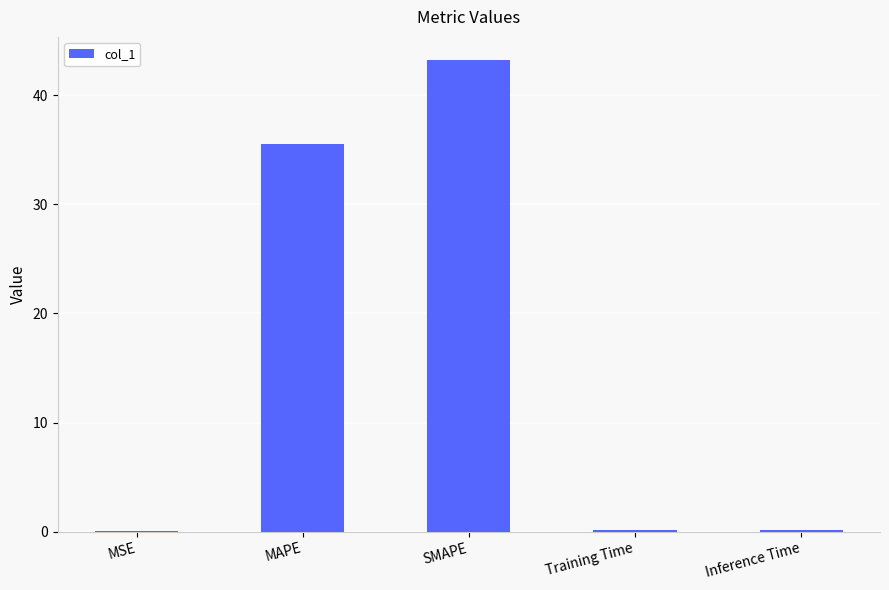

What is the maximum value shown in the chart?

43.2